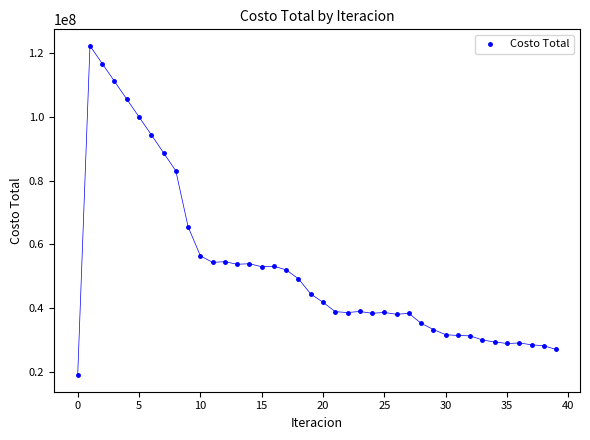

What Y value in the scatter plot is closest to 70629583?

65550135.1